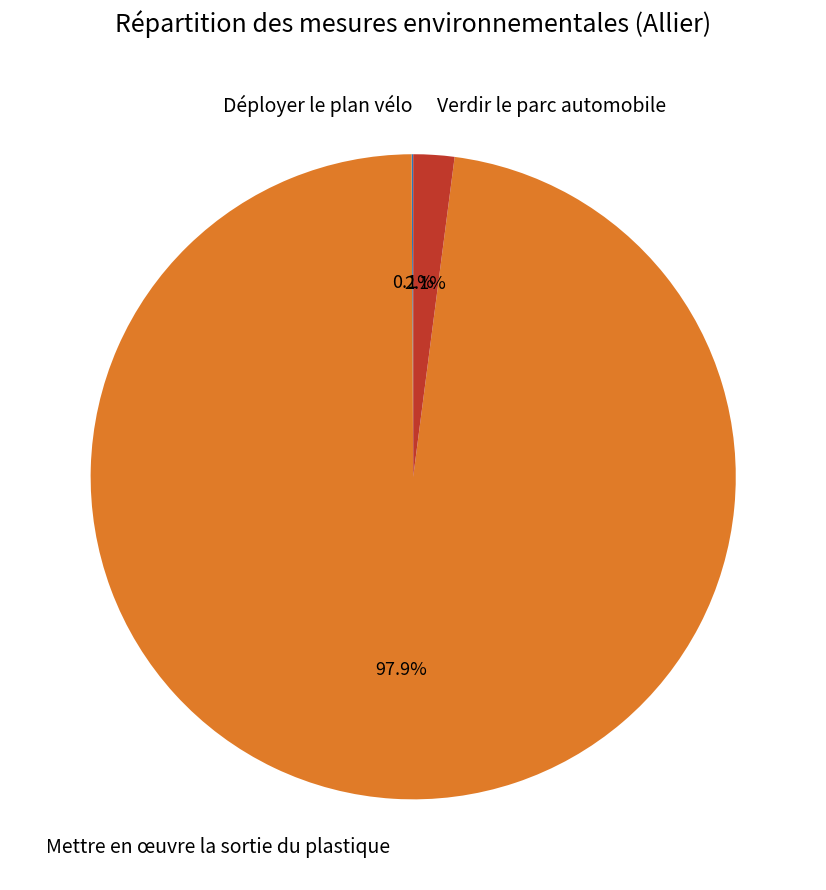

Do Verdir le parc automobile and Mettre en œuvre la sortie du plastique together represent more than half of the pie?

Yes